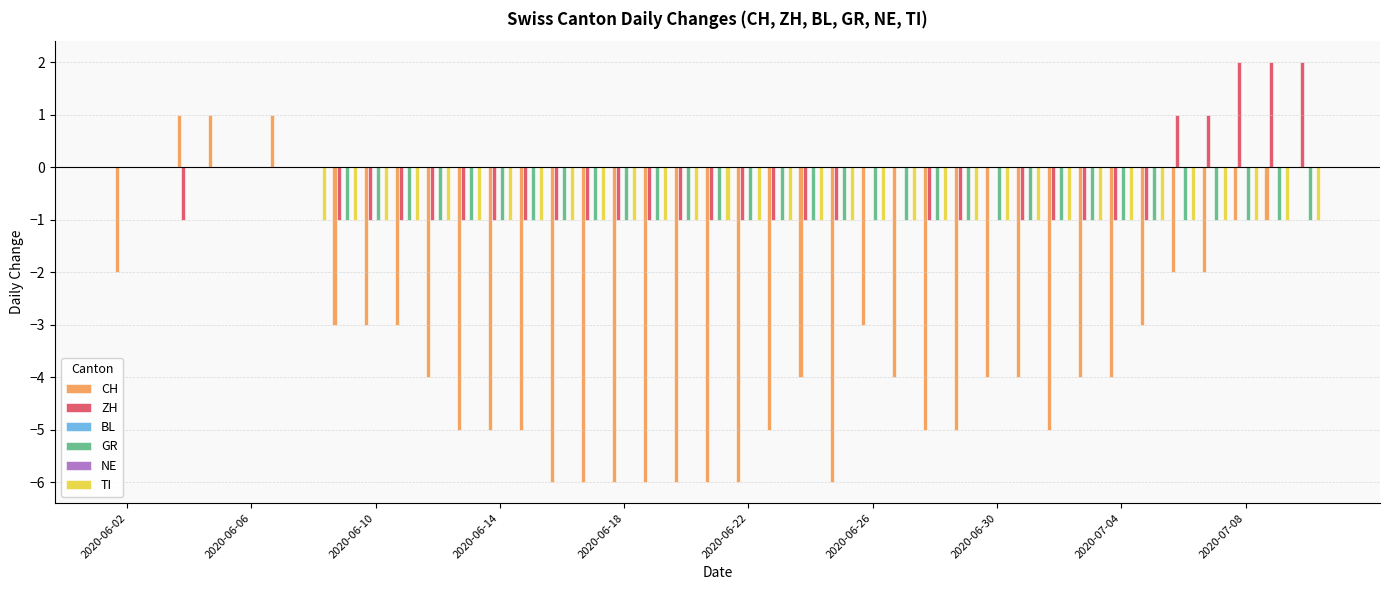

Reading left to right, list all the values displayed in this chart.

CH: -2	0	1	1	0	1	0	-3	-3	-3	-4	-5	-5	-5	-6	-6	-6	-6	-6	-6	-6	-5	-4	-6	-3	-4	-5	-5	-4	-4	-5	-4	-4	-3	-2	-2	-1	-1	0
ZH: 0	0	-1	0	0	0	0	-1	-1	-1	-1	-1	-1	-1	-1	-1	-1	-1	-1	-1	-1	-1	-1	-1	0	0	-1	-1	0	-1	-1	-1	-1	-1	1	1	2	2	2
BL: 0	0	0	0	0	0	0	0	0	0	0	0	0	0	0	0	0	0	0	0	0	0	0	0	0	0	0	0	0	0	0	0	0	0	0	0	0	0	0
GR: 0	0	0	0	0	0	0	-1	-1	-1	-1	-1	-1	-1	-1	-1	-1	-1	-1	-1	-1	-1	-1	-1	-1	-1	-1	-1	-1	-1	-1	-1	-1	-1	-1	-1	-1	-1	-1
NE: 0	0	0	0	0	0	0	0	0	0	0	0	0	0	0	0	0	0	0	0	0	0	0	0	0	0	0	0	0	0	0	0	0	0	0	0	0	0	0
TI: 0	0	0	0	0	0	-1	-1	-1	-1	-1	-1	-1	-1	-1	-1	-1	-1	-1	-1	-1	-1	-1	-1	-1	-1	-1	-1	-1	-1	-1	-1	-1	-1	-1	-1	-1	-1	-1